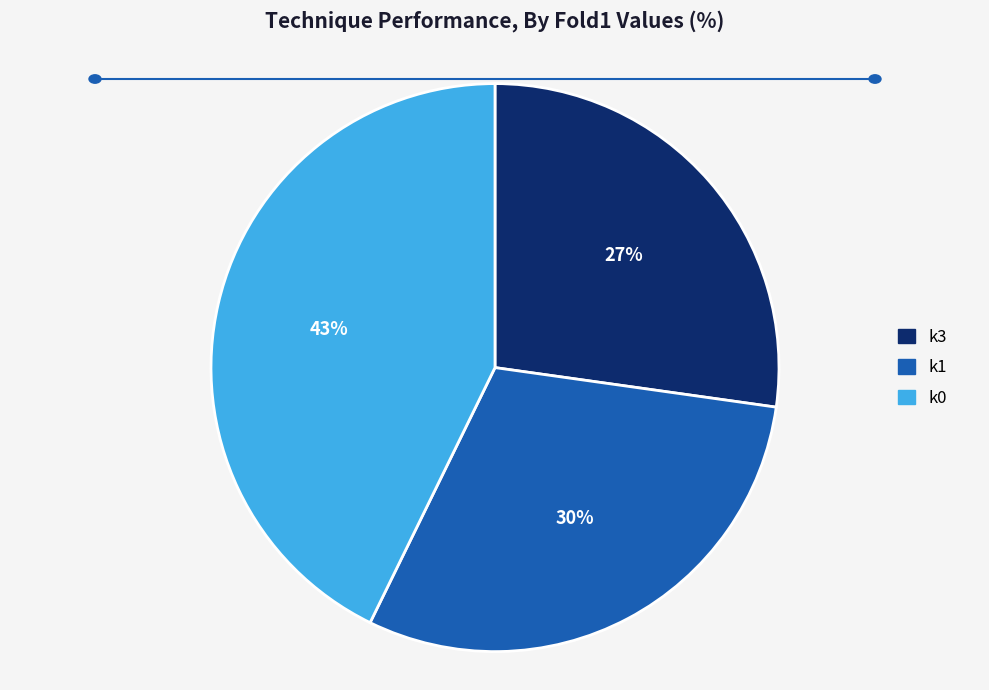

Does k0 account for over 50% of the chart?

No